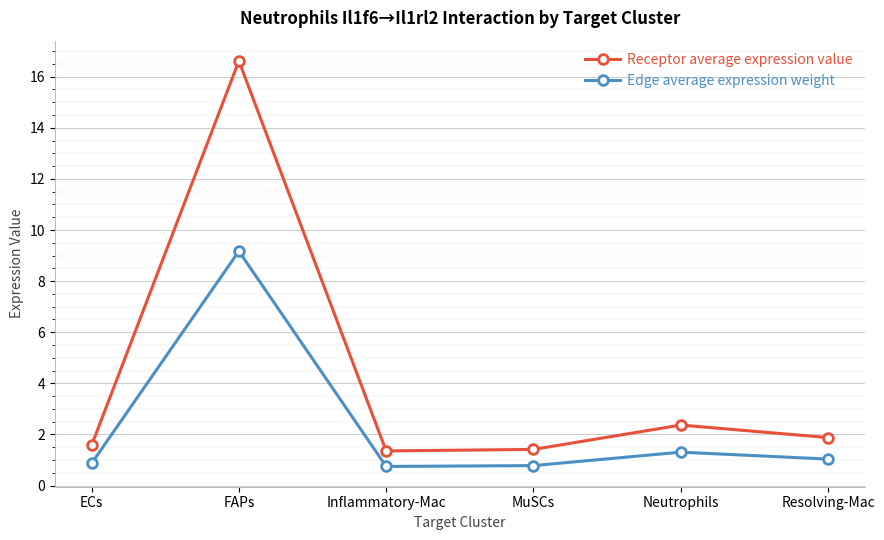

What is the value of the Receptor average expression value point at the 4th from the left?

1.4